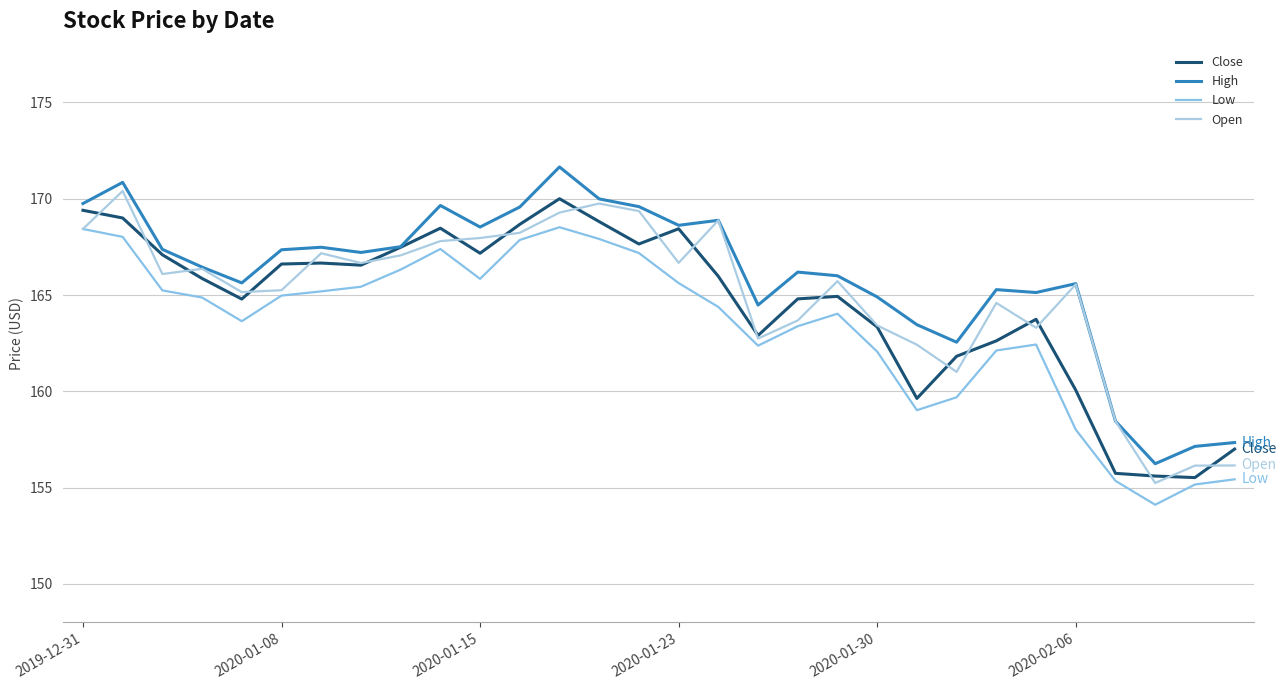

Does the chart have visible grid lines?

Yes